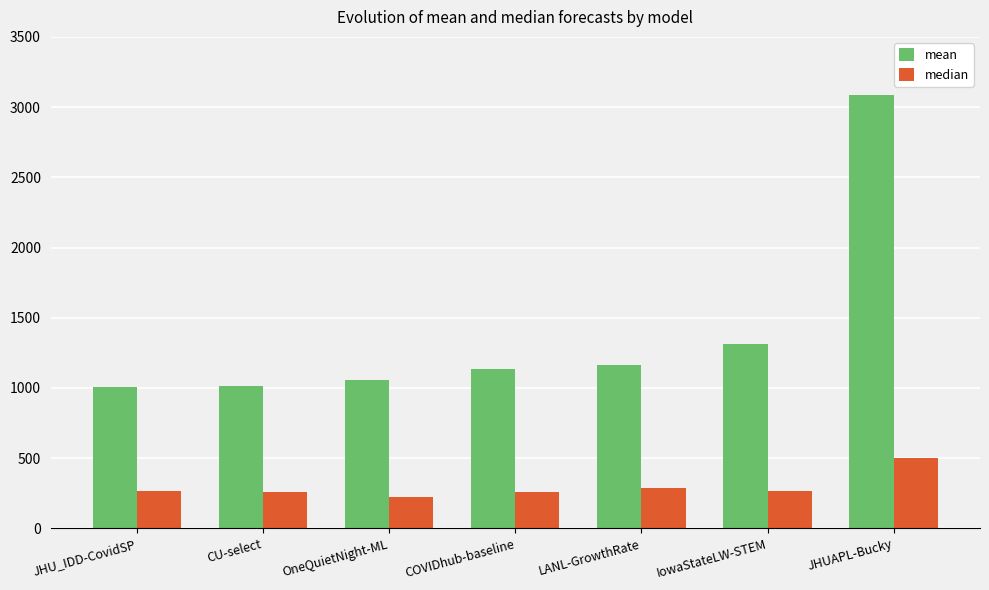

What are all the series names shown in the legend?

mean, median